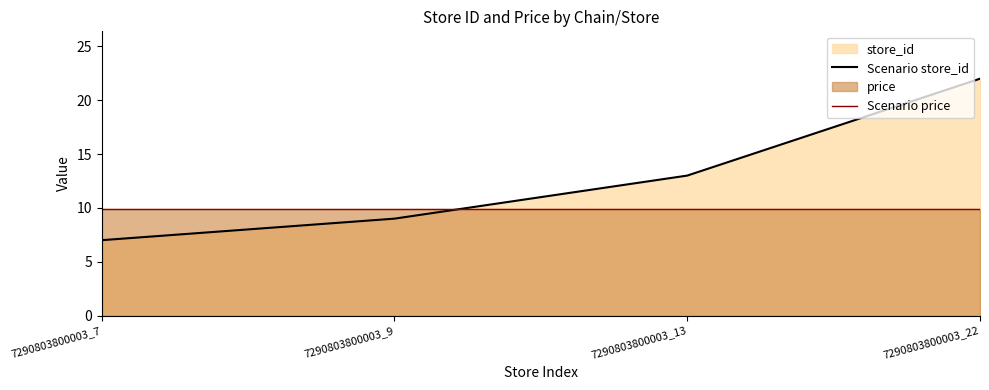

Is the value of Scenario price at 7290803800003_9 greater than the value of Scenario store_id at 7290803800003_7?

Yes